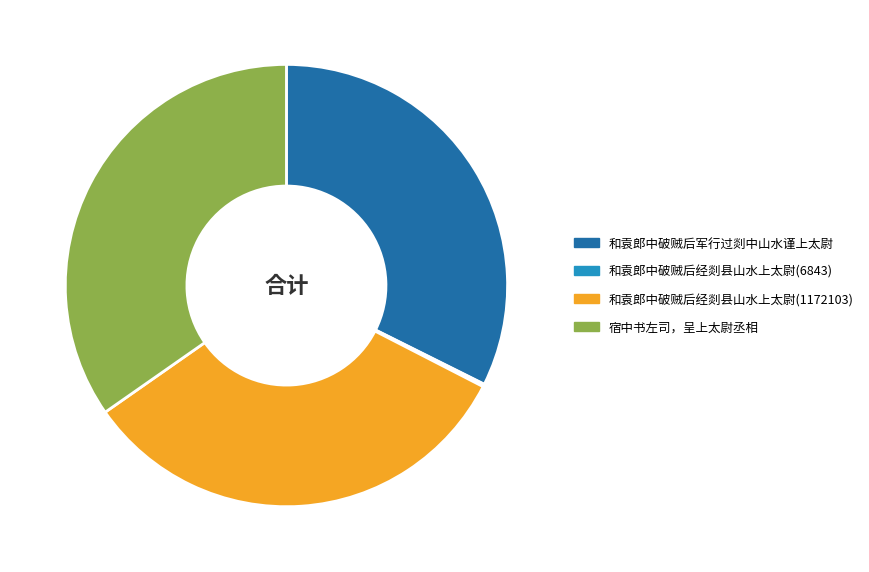

Does any single category account for the majority?

No